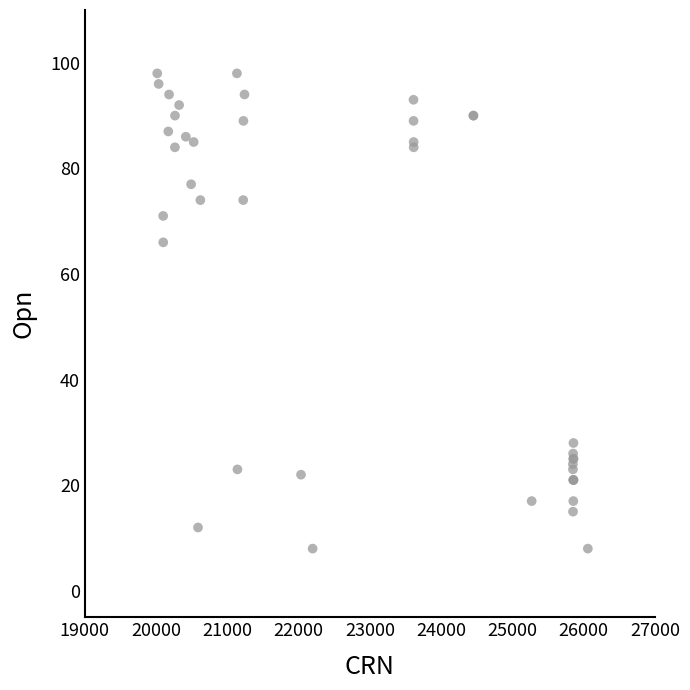

What Y value in the scatter plot is closest to 53?

66